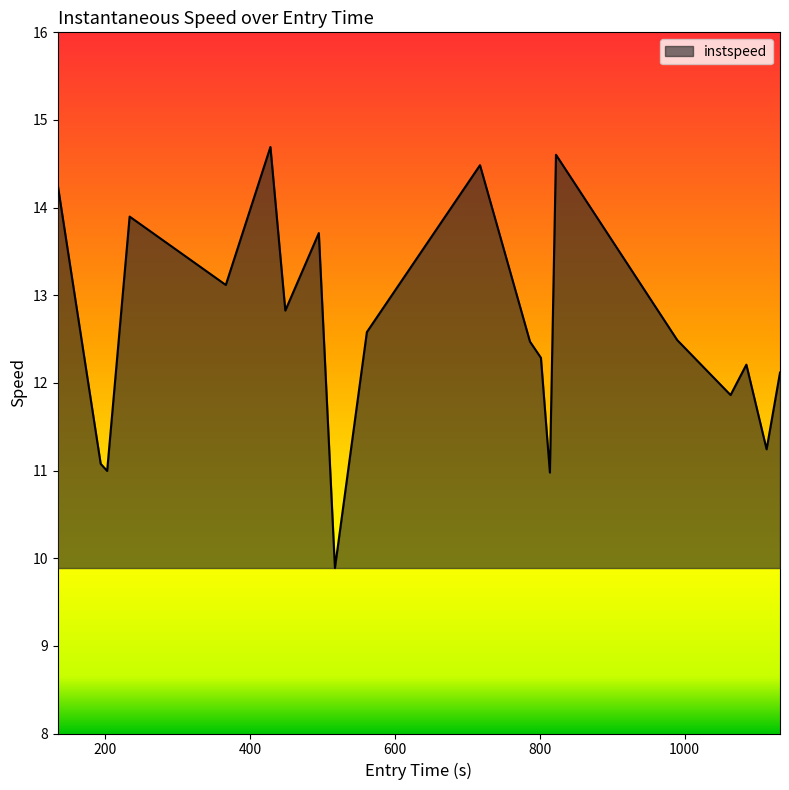

What is the maximum value shown in the chart?

14.7